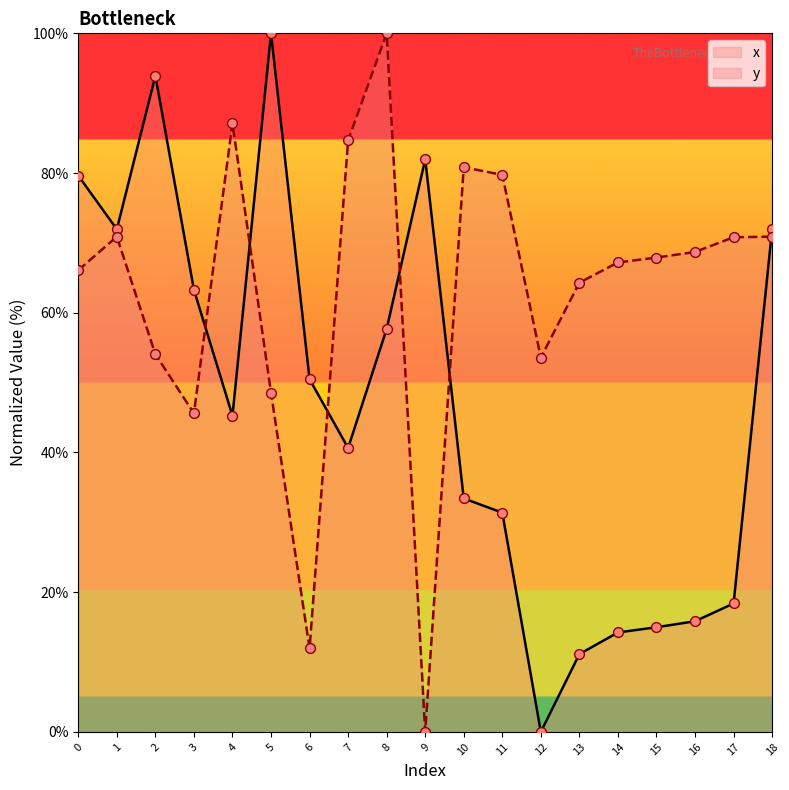

At which category is the sum across all series the highest?

8